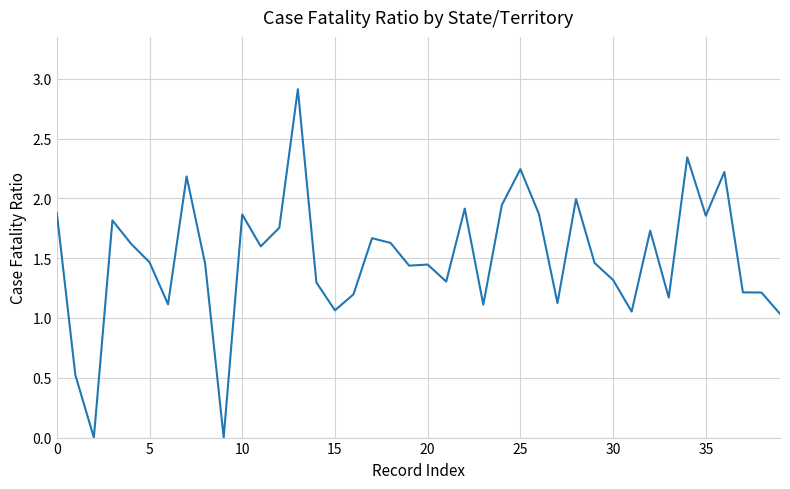

What is the greatest value displayed?

2.9